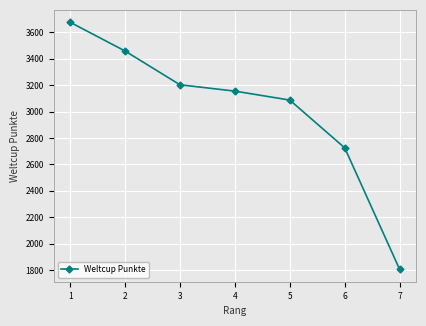

What is the difference between the second highest and minimum values?

1655